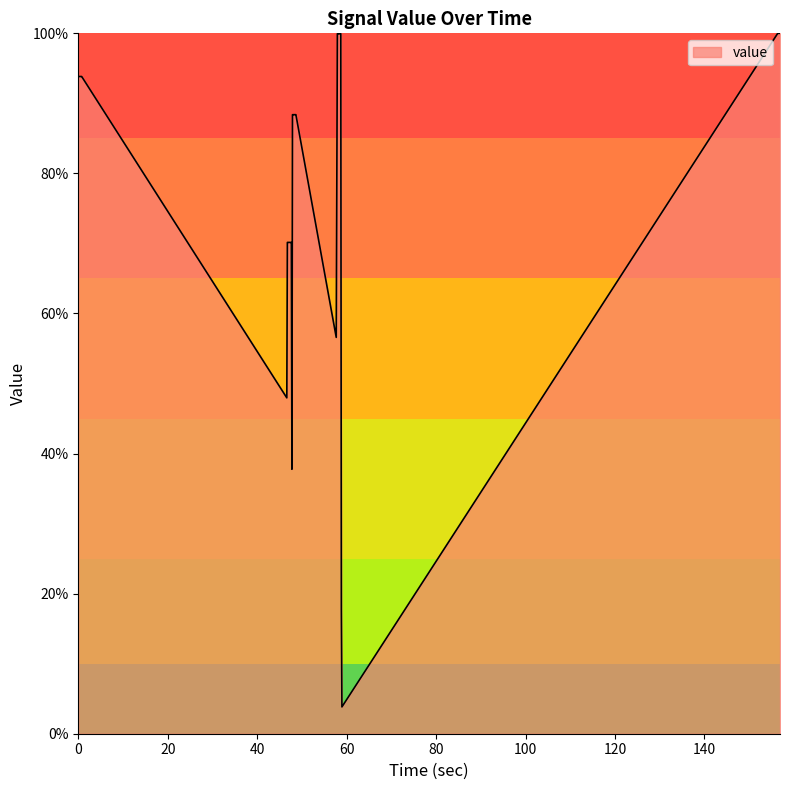

What is the minimum value shown in the chart?

3.8